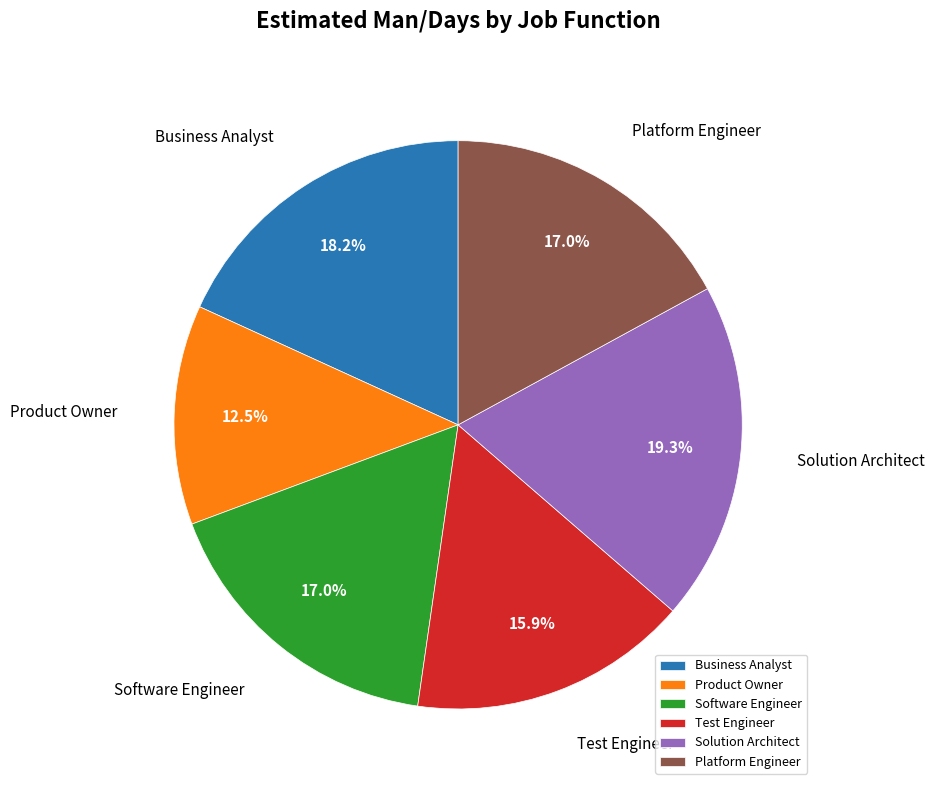

How many segments does this pie chart have?

6